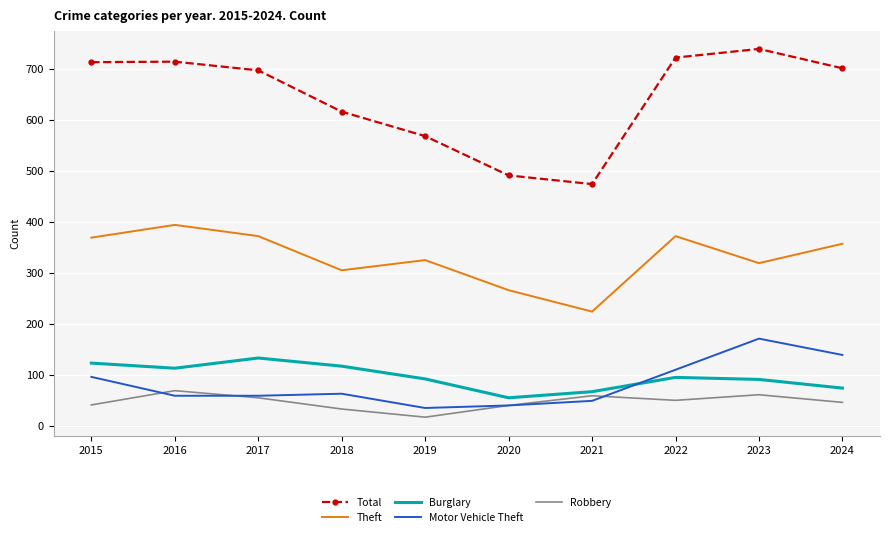

List the series in order of their peak value, highest first.

Total, Theft, Motor Vehicle Theft, Burglary, Robbery